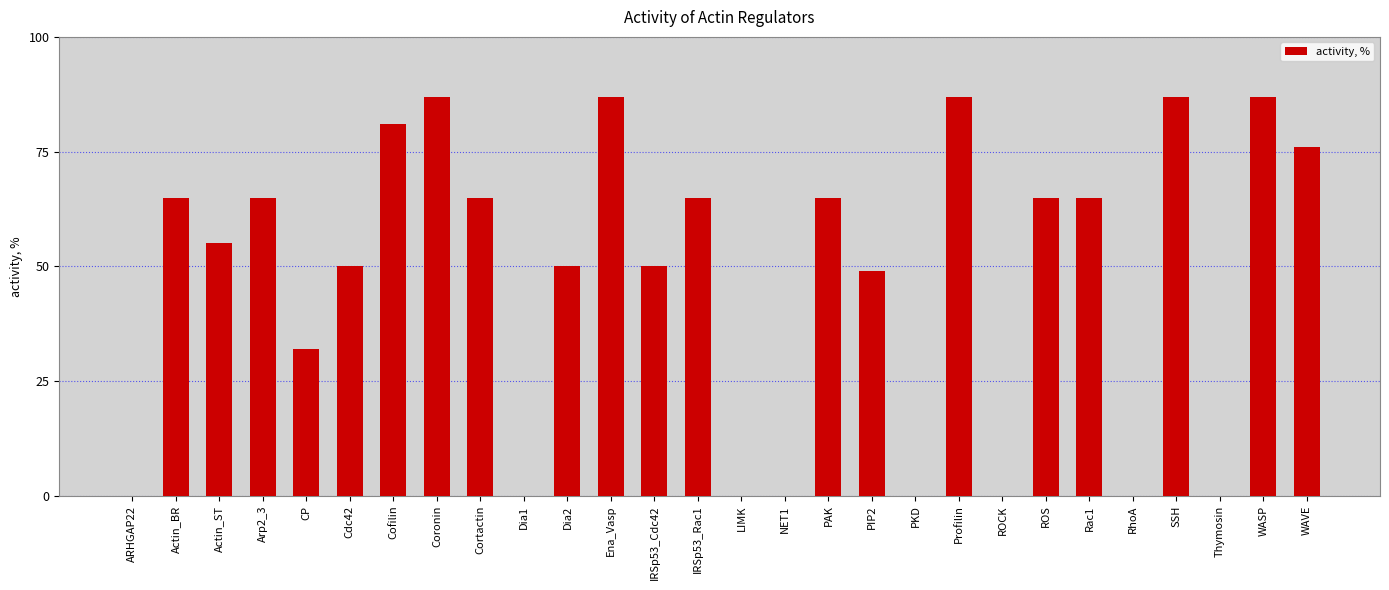

Reading right to left, list all the values displayed in this chart.

WAVE=76	WASP=87	Thymosin=0	SSH=87	RhoA=0	Rac1=65	ROS=65	ROCK=0	Profilin=87	PKD=0	PIP2=49	PAK=65	NET1=0	LIMK=0	IRSp53_Rac1=65	IRSp53_Cdc42=50	Ena_Vasp=87	Dia2=50	Dia1=0	Cortactin=65	Coronin=87	Cofilin=81	Cdc42=50	CP=32	Arp2_3=65	Actin_ST=55	Actin_BR=65	ARHGAP22=0